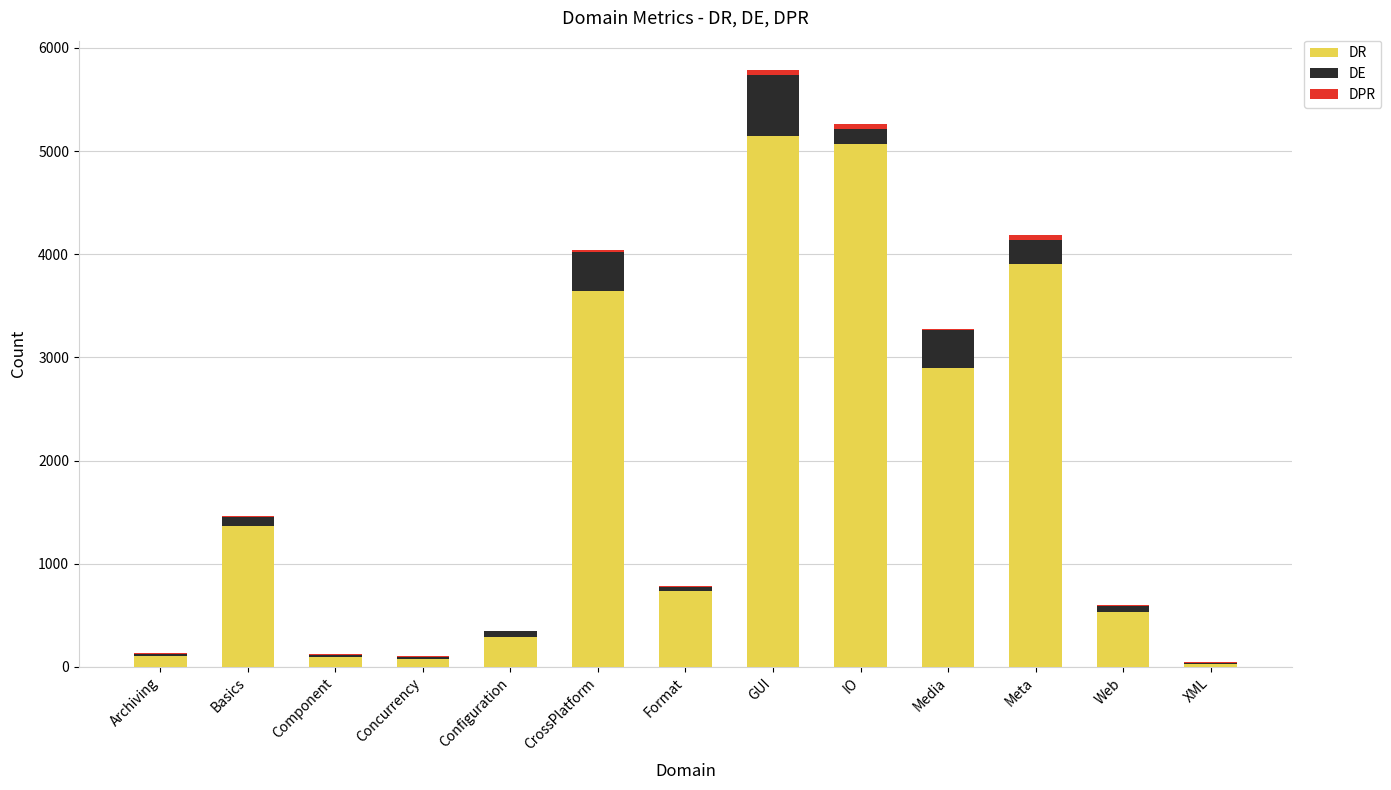

Are the bars horizontal?

No